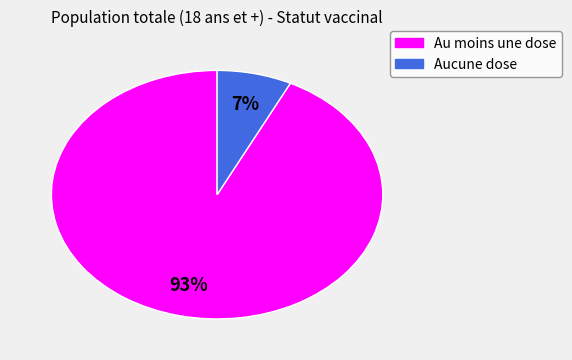

To the nearest percent, what percentage of the pie is Aucune dose?

7%